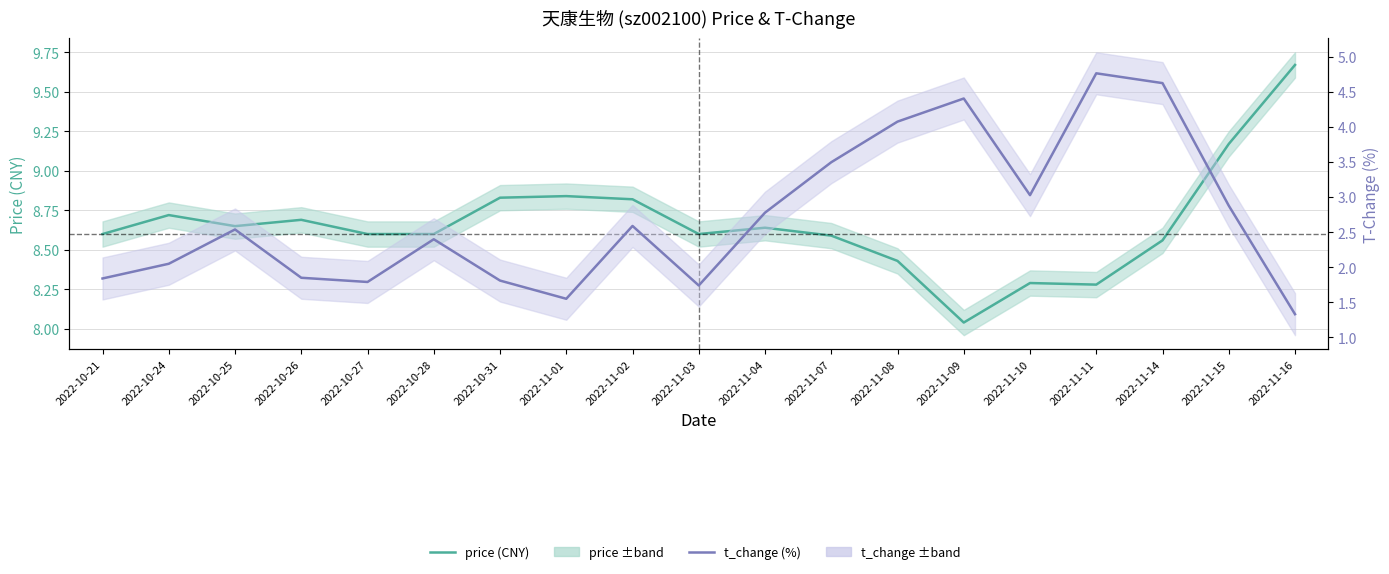

Between 2022-11-08 and 2022-10-21, which is larger?

2022-10-21